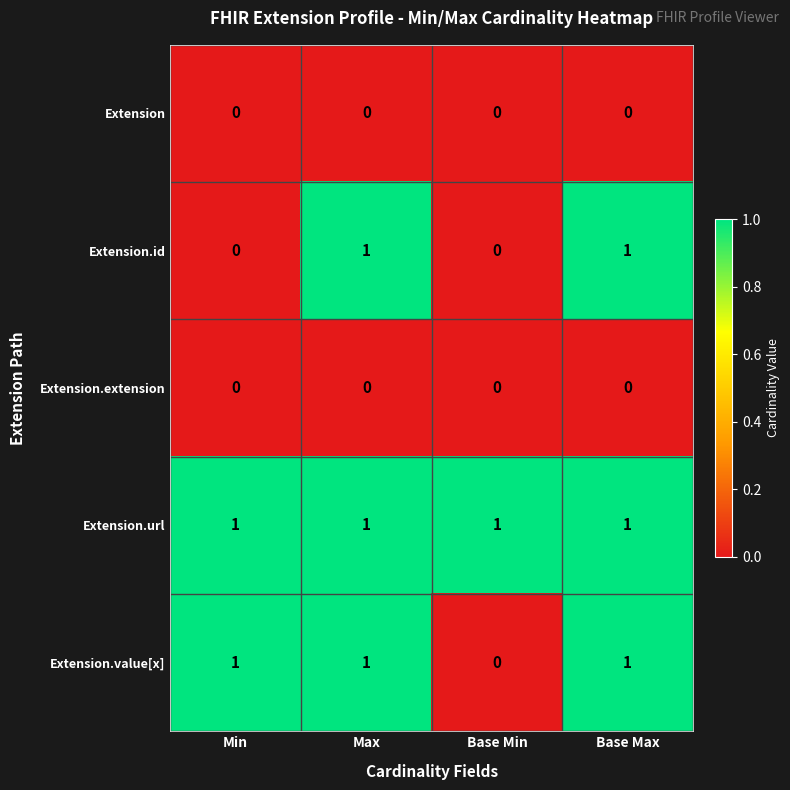

Reading right to left, transcribe all the data shown in this chart.

Extension: Base Max=0	Base Min=0	Max=0	Min=0
Extension.id: Base Max=1	Base Min=0	Max=1	Min=0
Extension.extension: Base Max=0	Base Min=0	Max=0	Min=0
Extension.url: Base Max=1	Base Min=1	Max=1	Min=1
Extension.value[x]: Base Max=1	Base Min=0	Max=1	Min=1